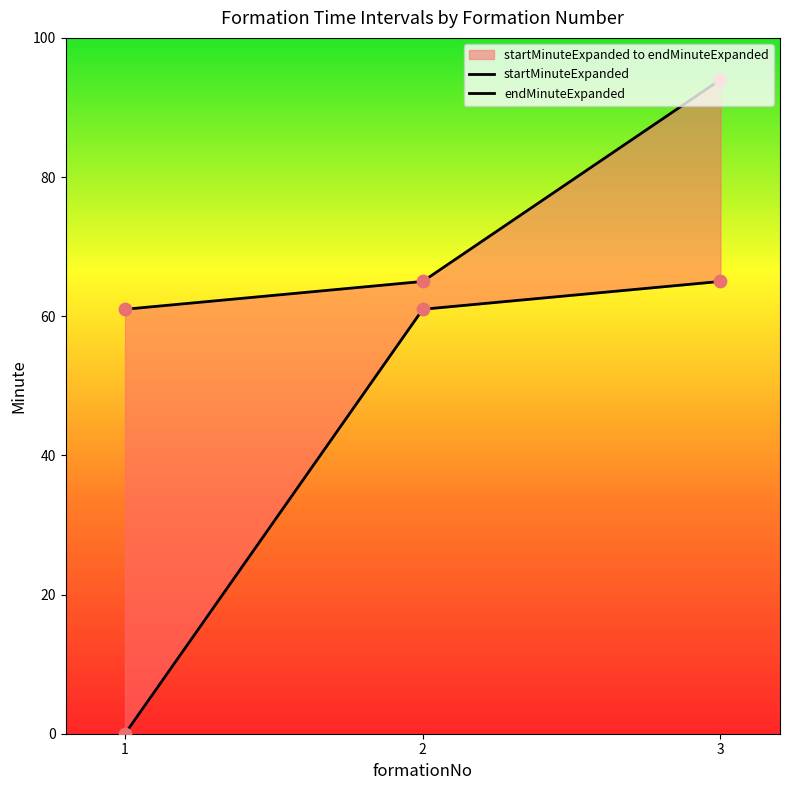

Which series reaches the minimum Y coordinate?

startMinuteExpanded